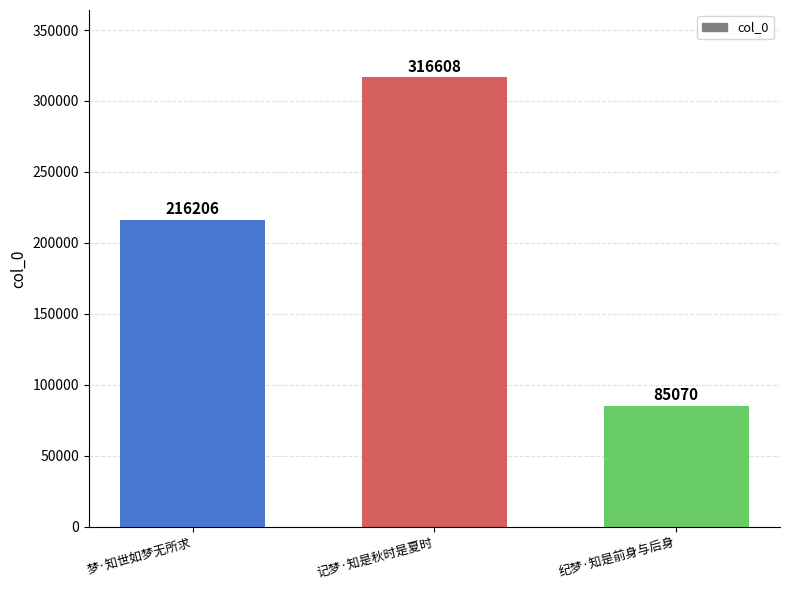

What is the difference between the maximum and second lowest values?

100402